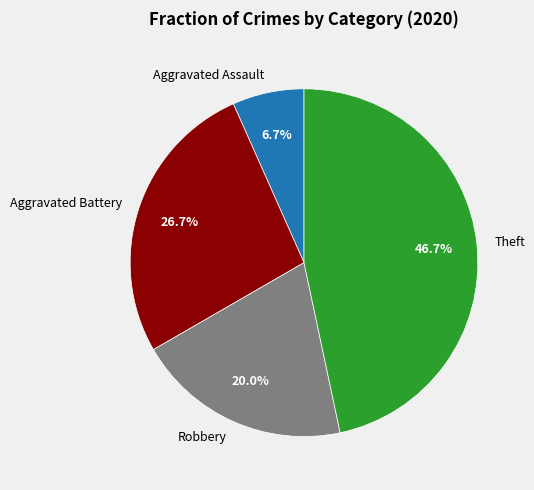

The Aggravated Battery slice represents 27% of the pie. True or false?

True